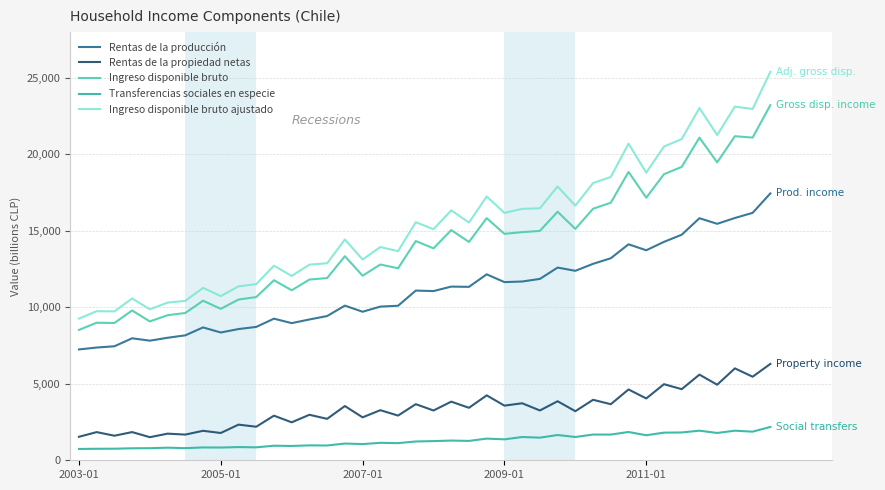

What is the sum of all Rentas de la producción values?

446191